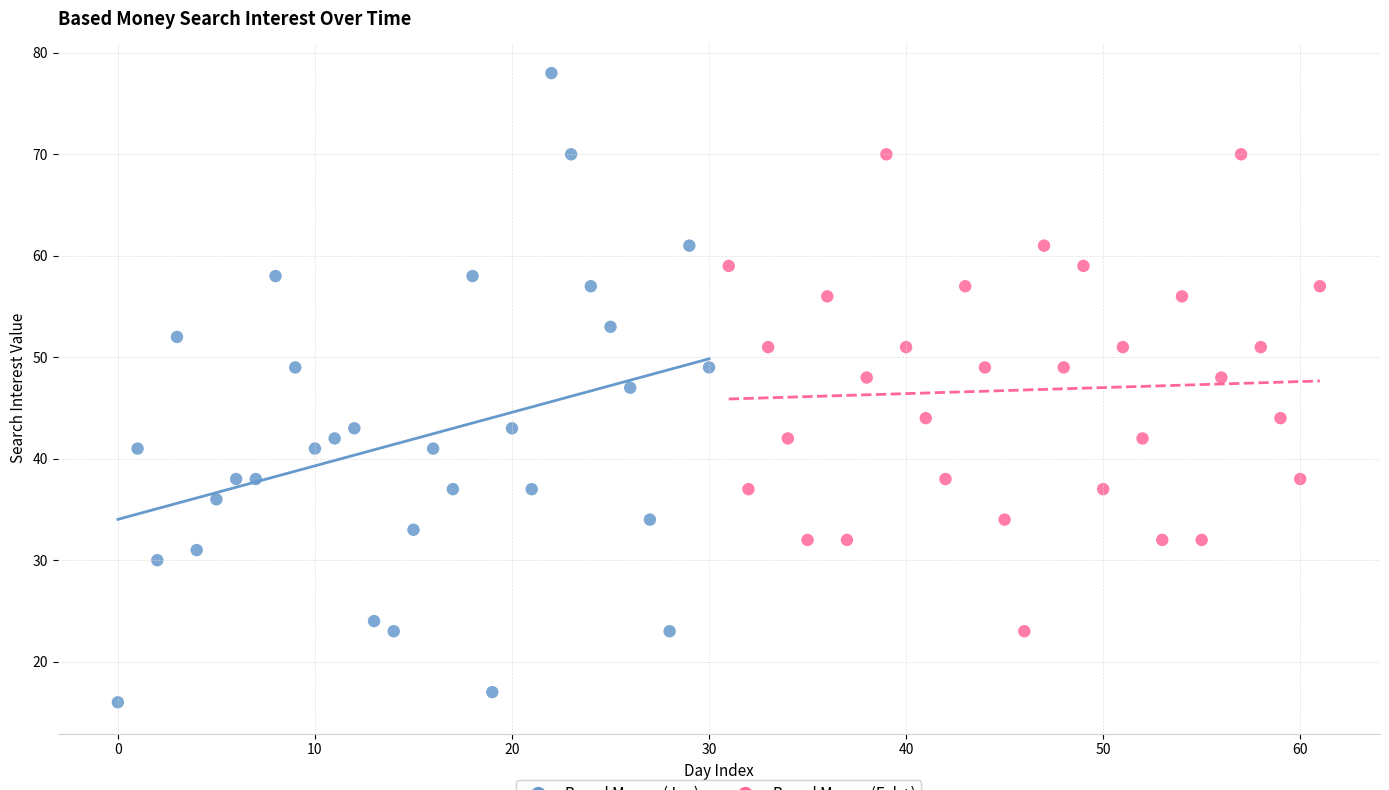

What are all the series names shown in the legend?

Based Money (Jan), Based Money (Feb+)